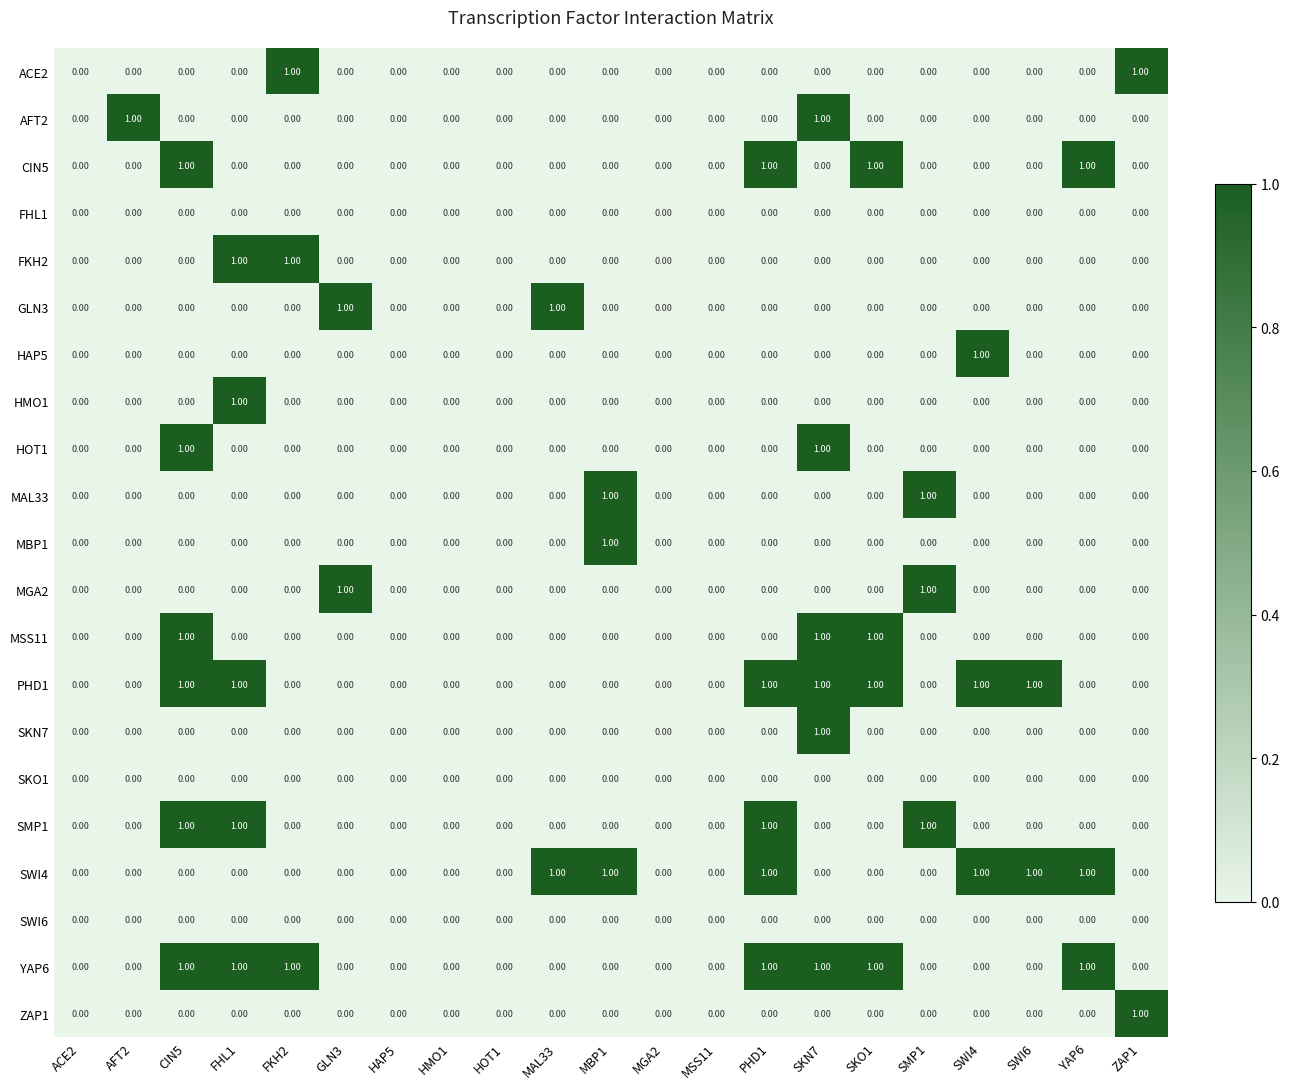

How many positive values does the ZAP1 series have?

1